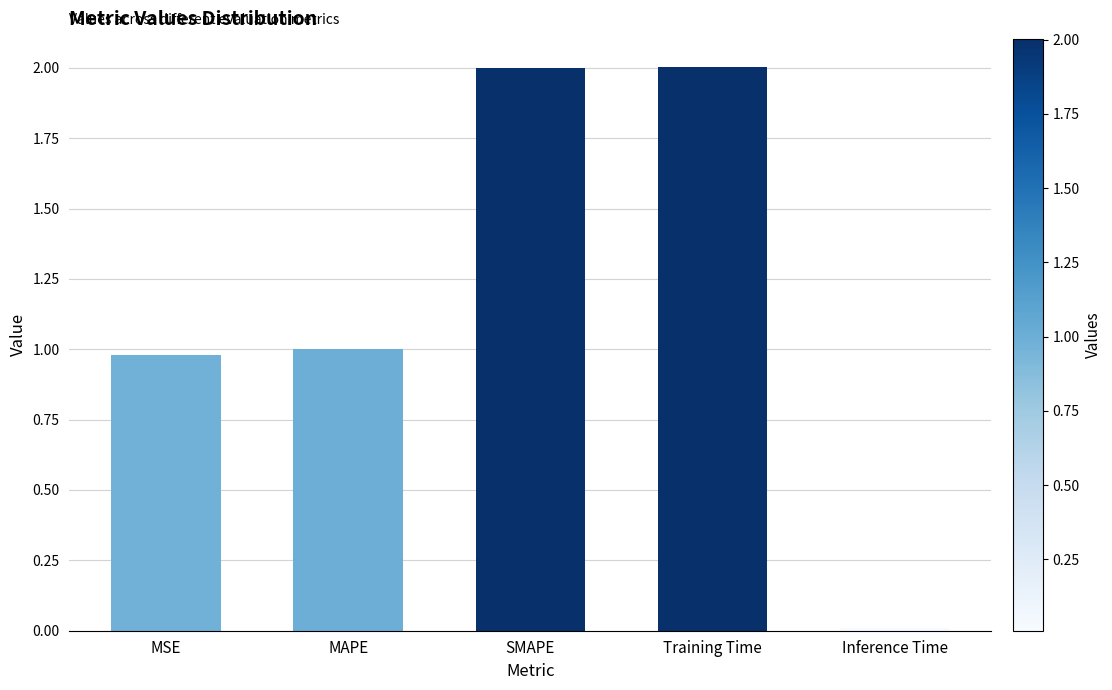

Which label corresponds to the smallest value in the chart?

Inference Time